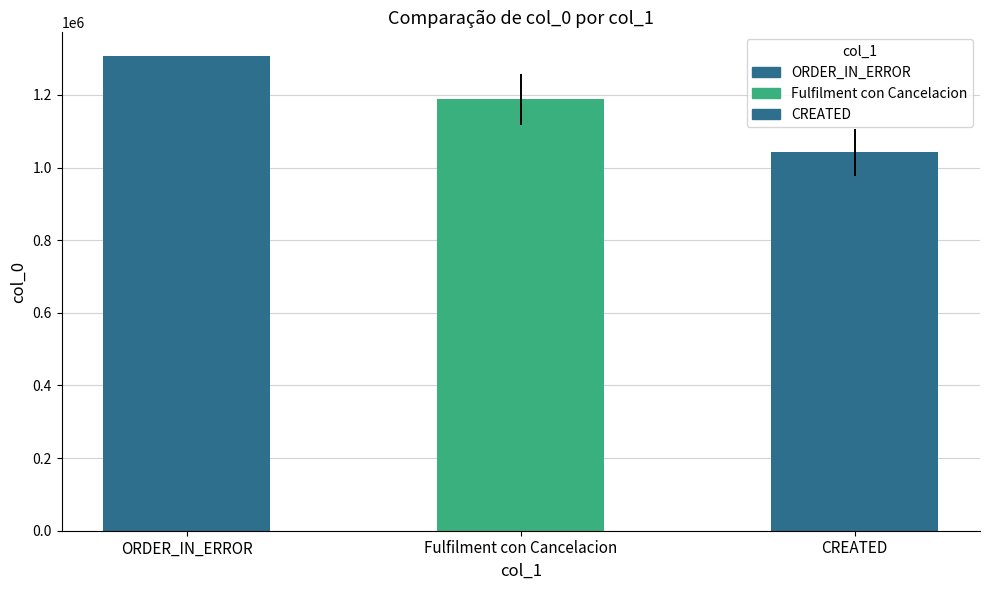

Approximately how many times larger is the value at CREATED compared to Fulfilment con Cancelacion?

0.9